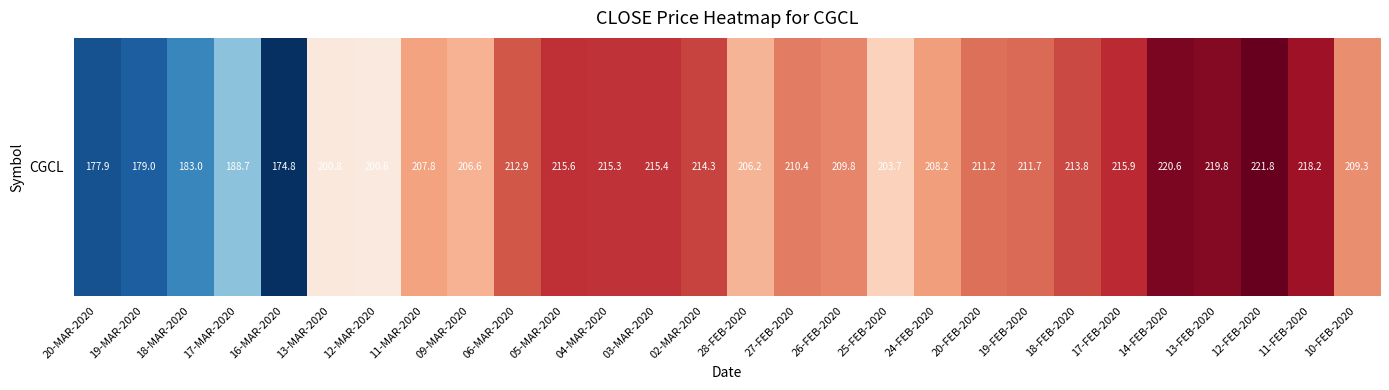

What is the change in value from 18-MAR-2020 to 11-FEB-2020?

+35.2